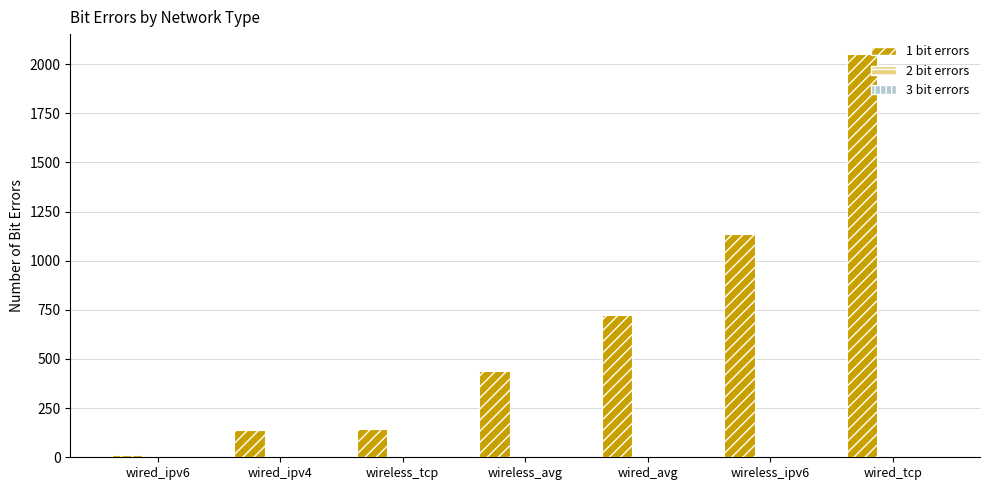

The chart shows a value of 731 at wireless_avg. True or false?

False